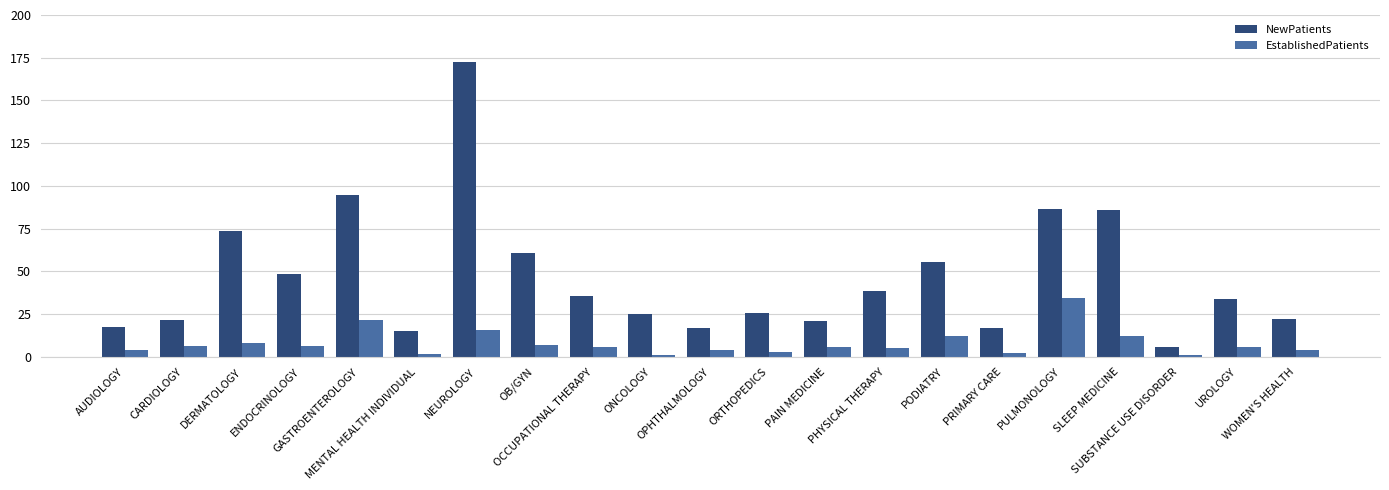

List the series in order of their overall mean, lowest first.

EstablishedPatients, NewPatients